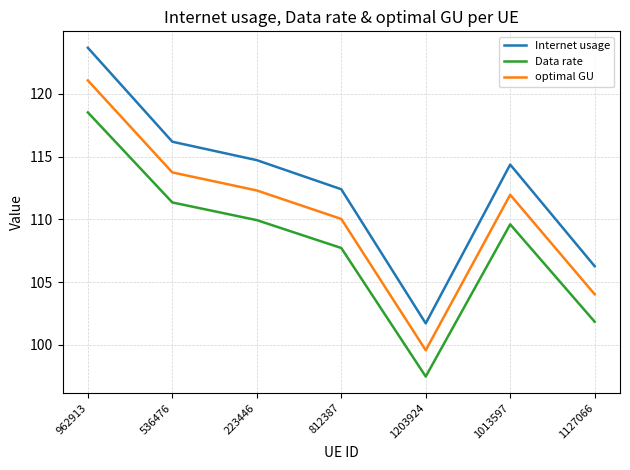

The value of Internet usage at 962913 is 123.7. True or false?

True